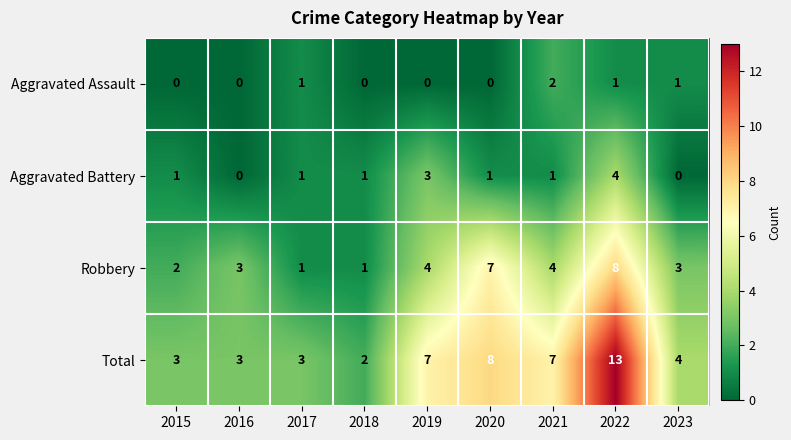

Is it true that Aggravated Battery equals 4 at 2022?

True